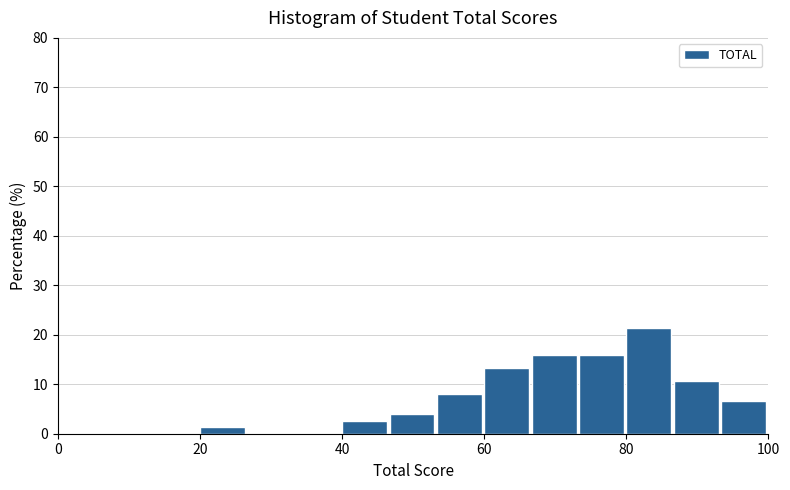

Around what value on the x-axis is the tallest bar? Give the approximate position of its centre, as read against the axis.

84